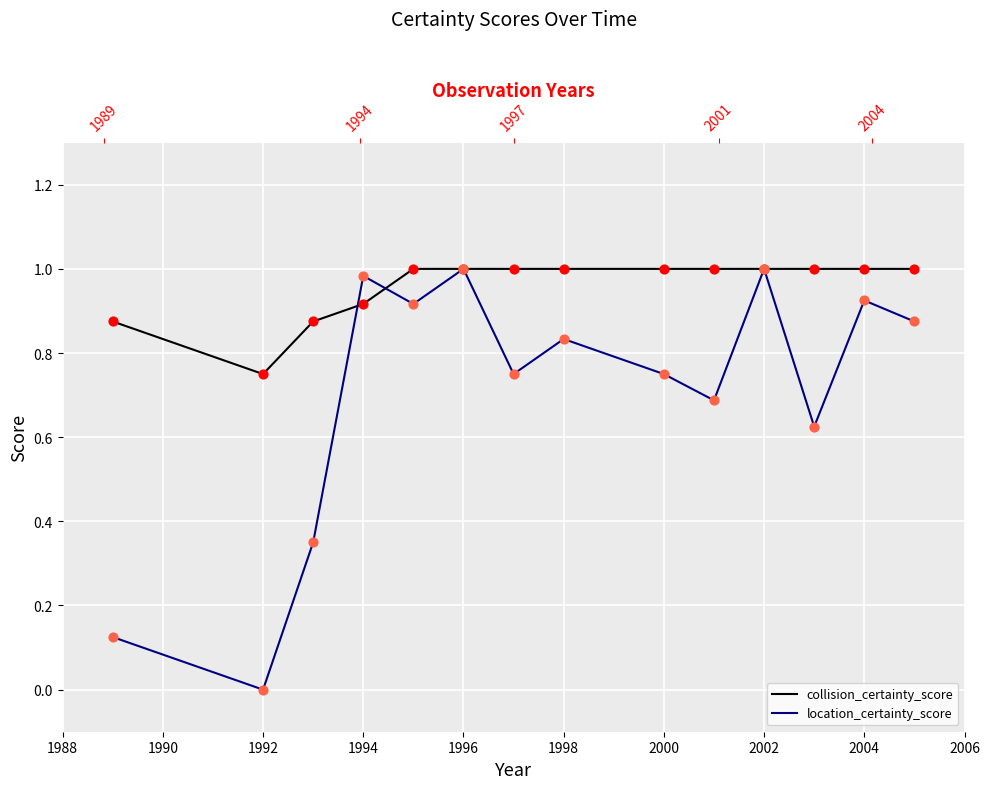

Which series has the widest spread of Y values?

location_certainty_score